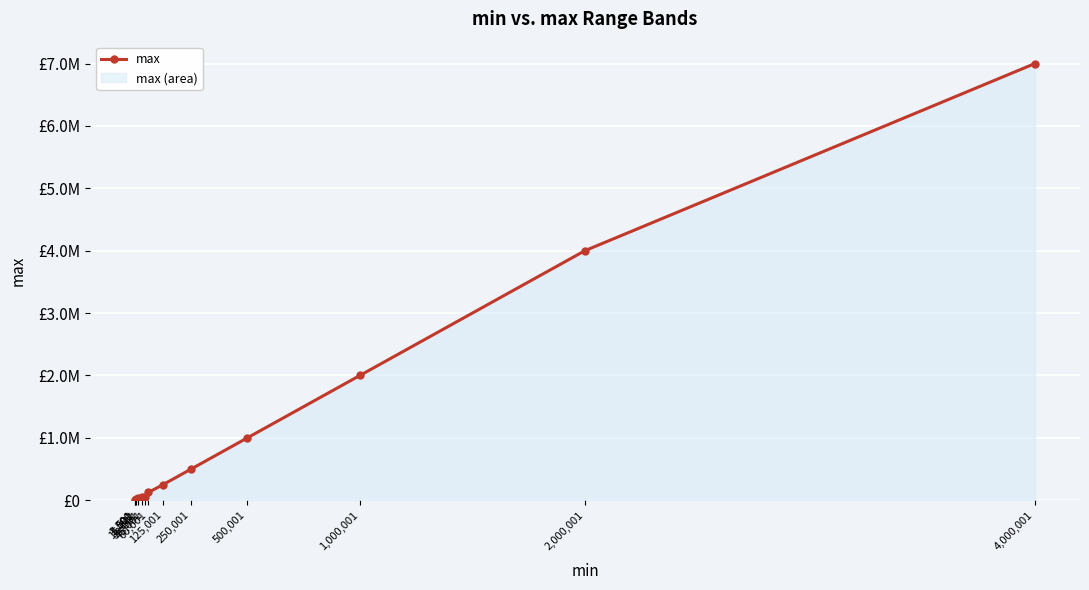

What position from the left is 45,001?

6